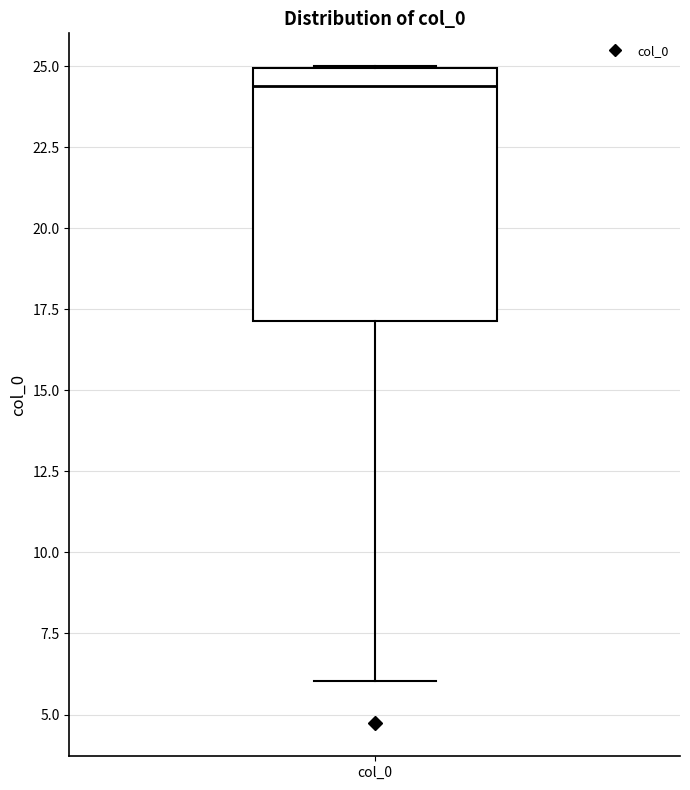

Where is the upper edge of the box for col_0 on the y-axis? The values are not printed on the chart, so give them approximately, as read against the axis.

25.0